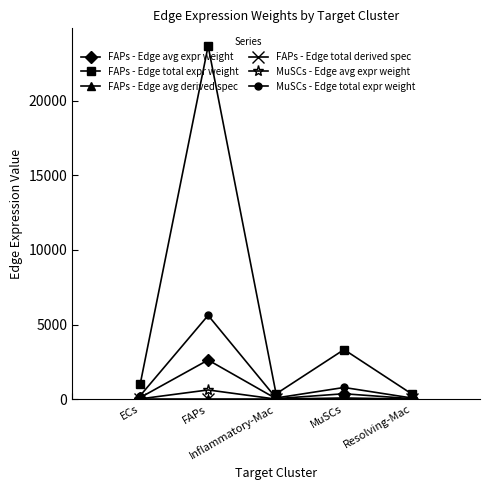

True or false: FAPs - Edge avg expr weight has a value of 40.1 at Inflammatory-Mac.

True